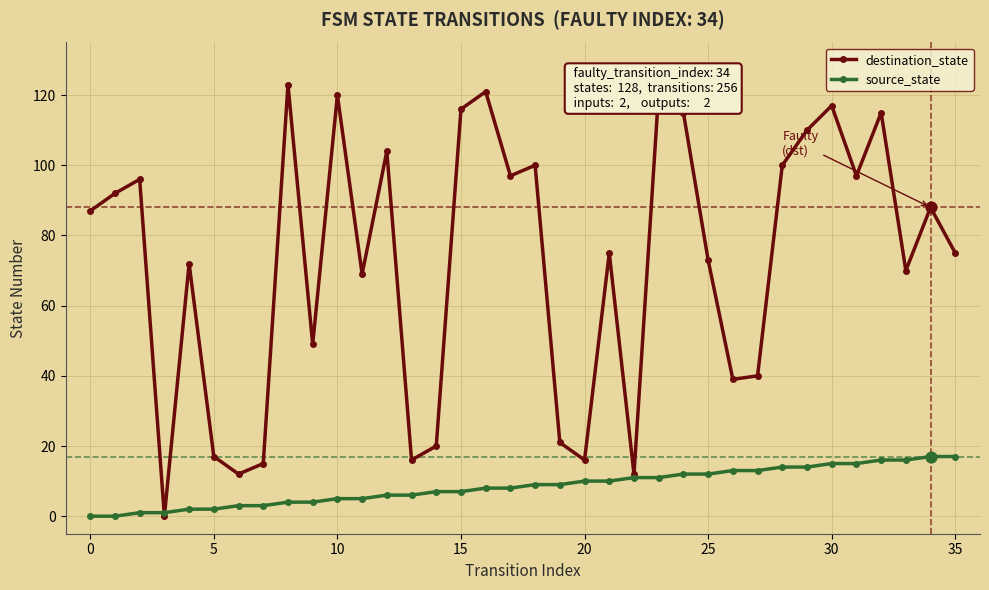

Which series has the largest total across all categories?

destination_state